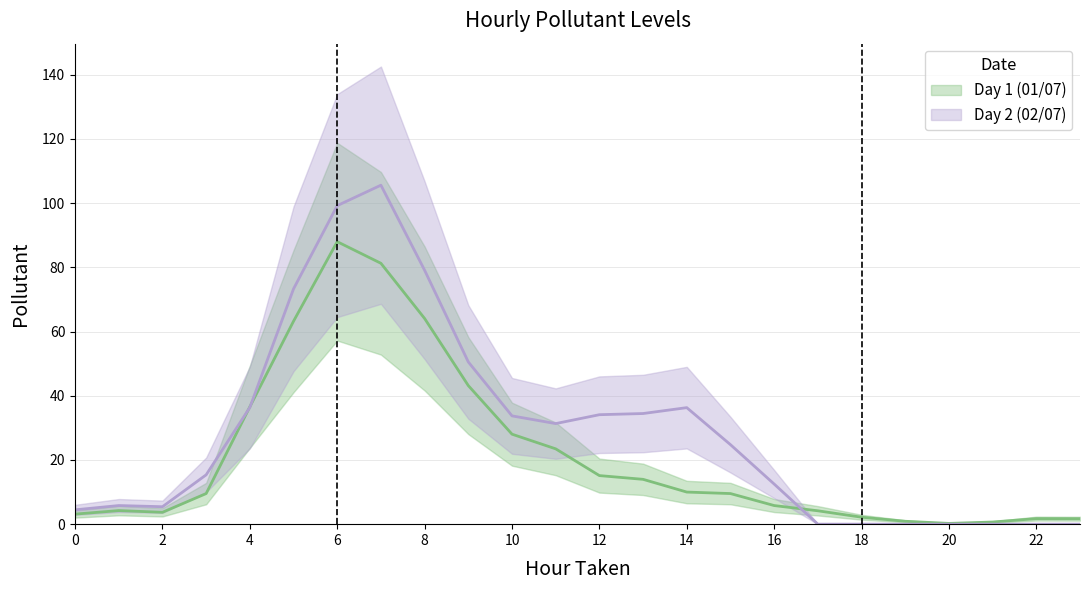

Does the chart have visible grid lines?

Yes